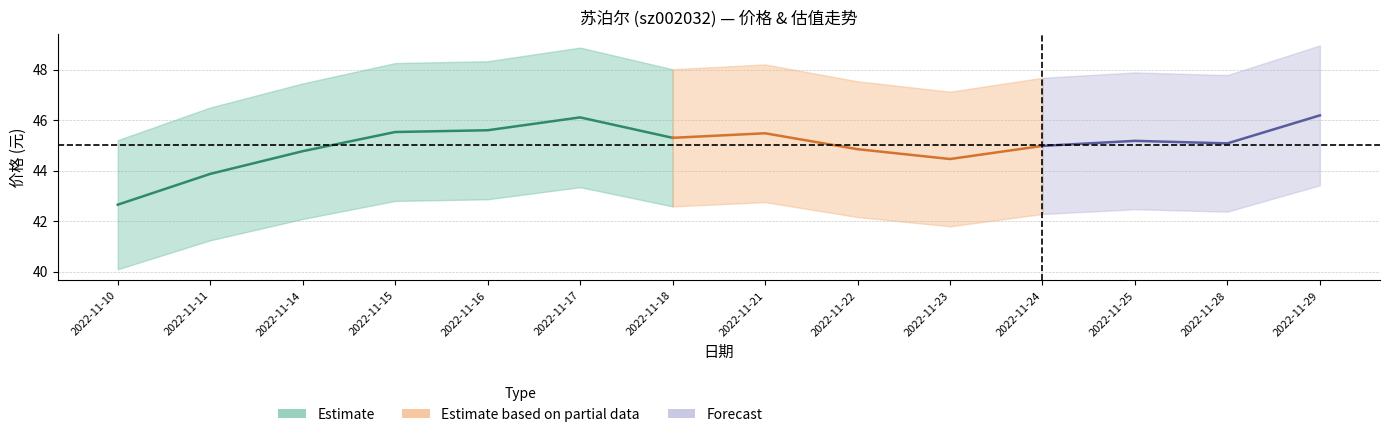

What is the value of the 价格 point at the 7th from the left?

45.3